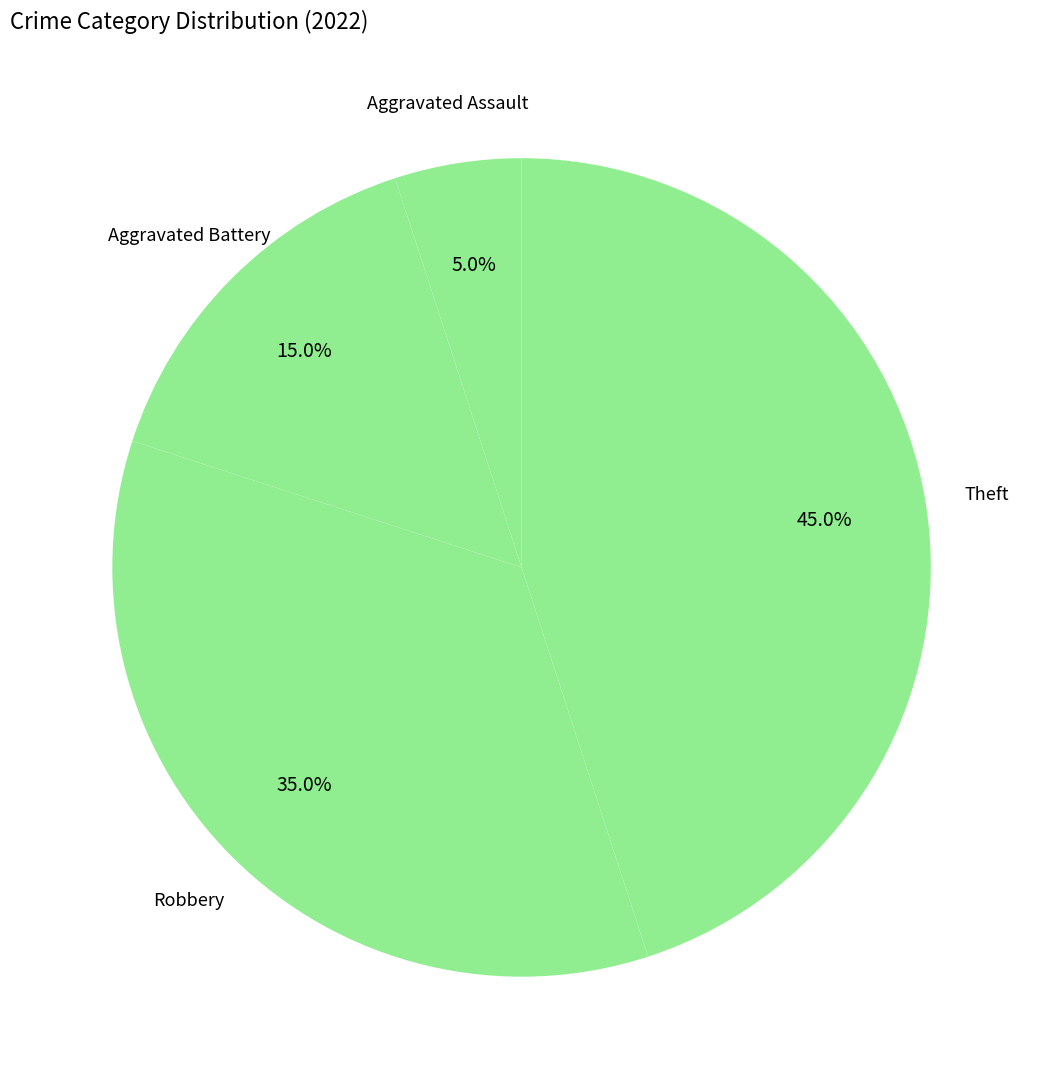

Is there a majority slice in this chart?

No